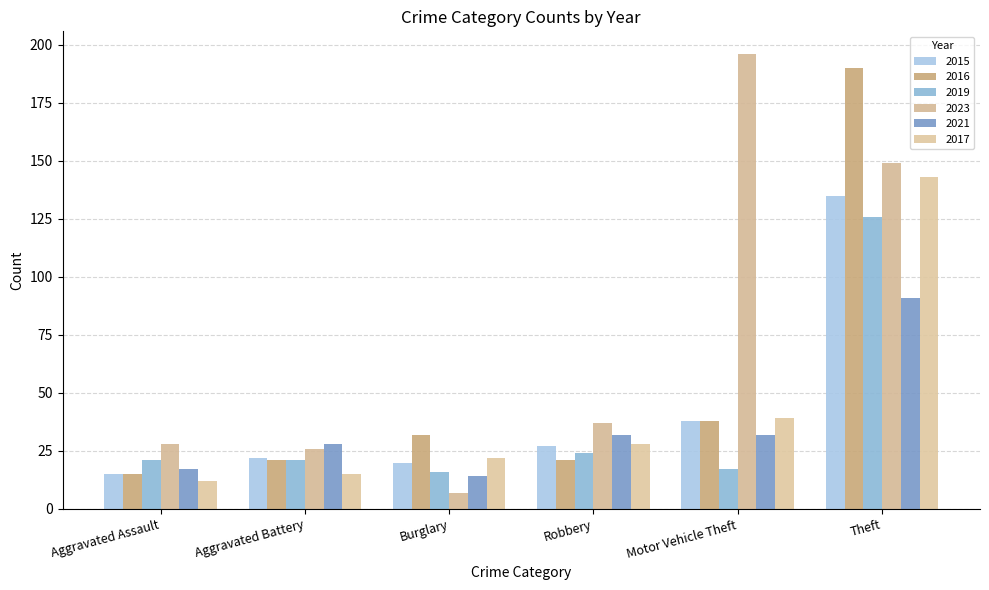

Reading left to right, extract all data points from this chart.

2015: 15	22	20	27	38	135
2016: 15	21	32	21	38	190
2019: 21	21	16	24	17	126
2023: 28	26	7	37	196	149
2021: 17	28	14	32	32	91
2017: 12	15	22	28	39	143